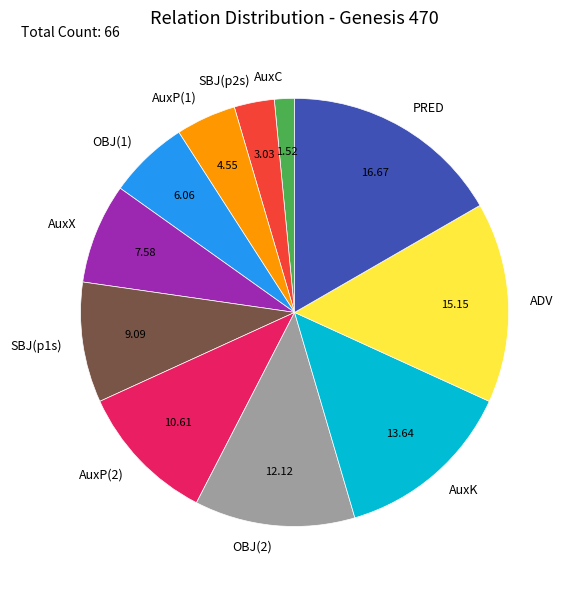

Rank the categories by value from lowest to highest.

AuxC, SBJ(p2s), AuxP(1), OBJ(1), AuxX, SBJ(p1s), AuxP(2), OBJ(2), AuxK, ADV, PRED